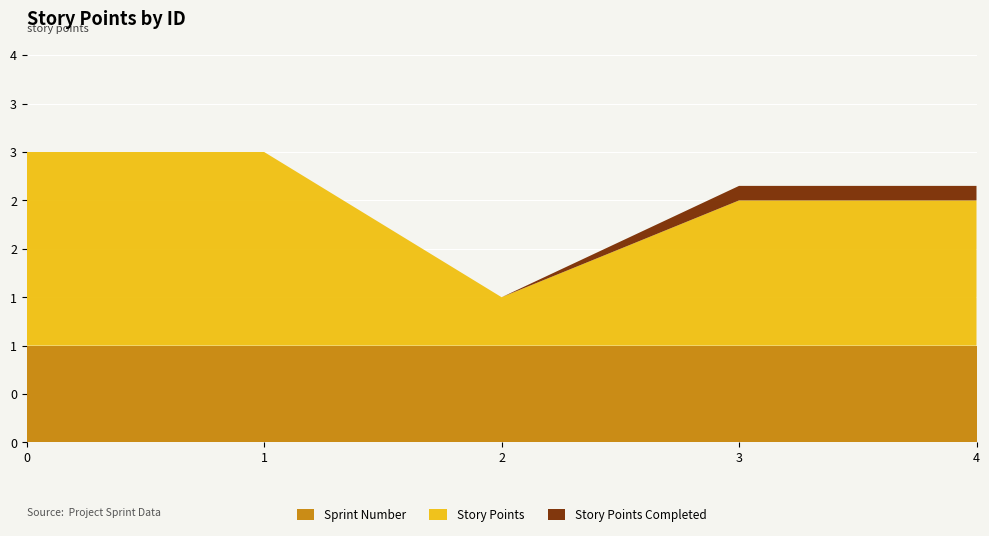

Reading right to left, transcribe all the data shown in this chart.

Story Points: 4=1.5	3=1.5	2=0.5	1=2.0	0=2.0
Story Points Completed: 4=0.1	3=0.1	2=0.0	1=0.0	0=0.0
Sprint Number: 4=1.0	3=1.0	2=1.0	1=1.0	0=1.0